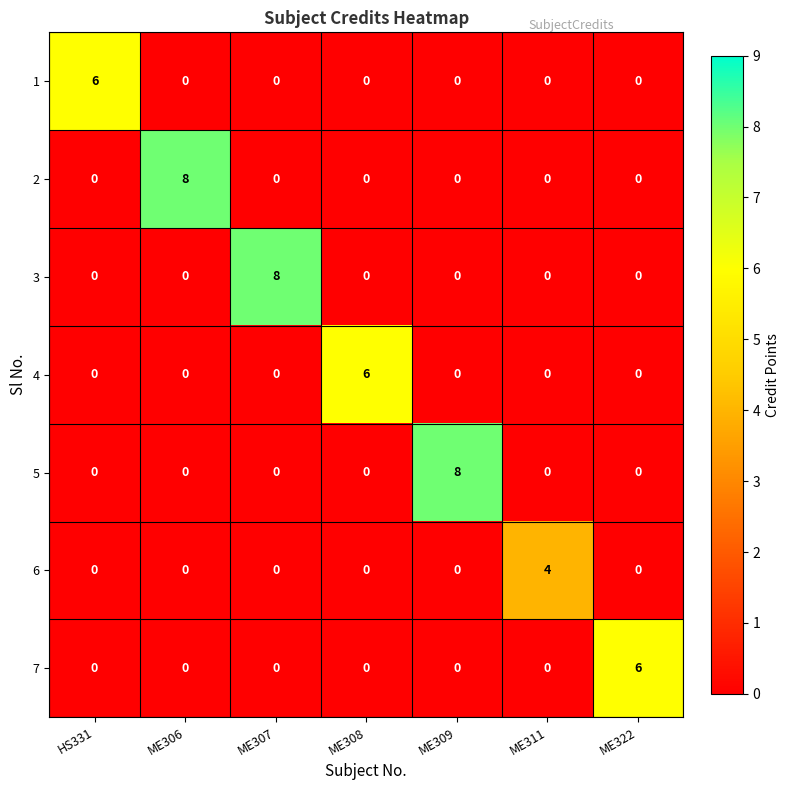

What is the total value across all series at ME309?

8